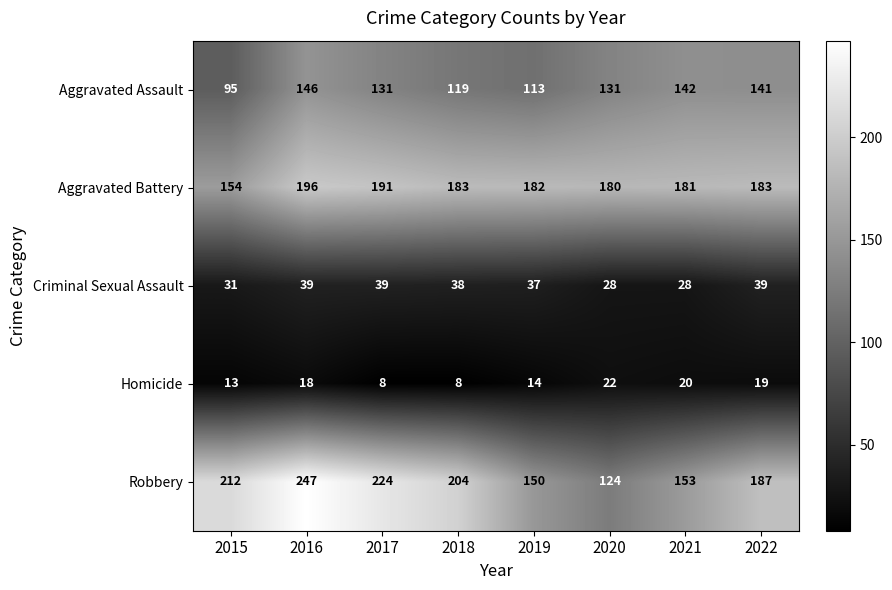

How many values in the Aggravated Assault series are below 131?

3